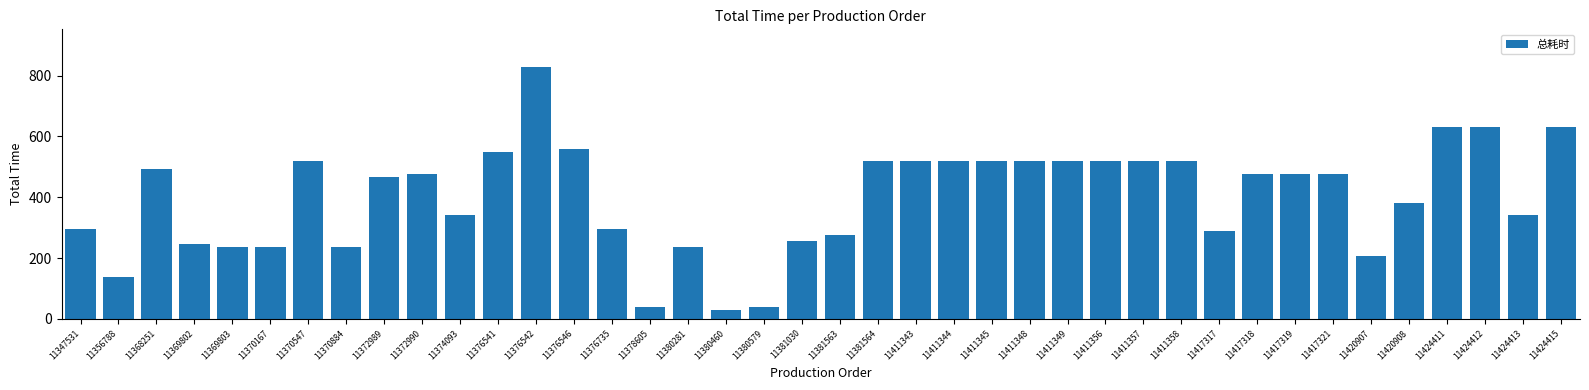

What is the value of the 39th bar from the left?

342